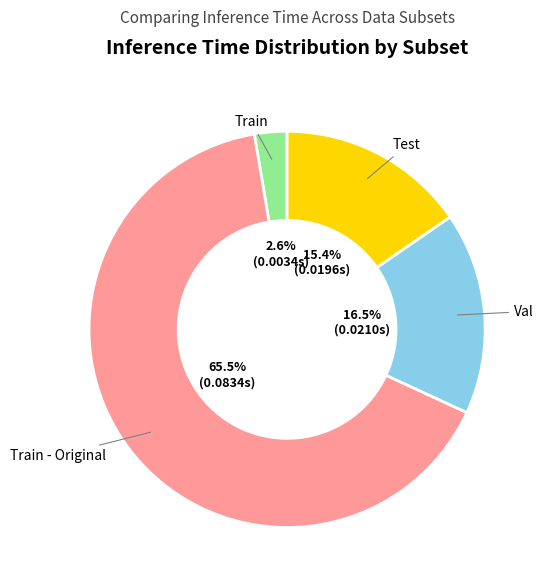

Which slice represents more than half of the pie?

Train - Original